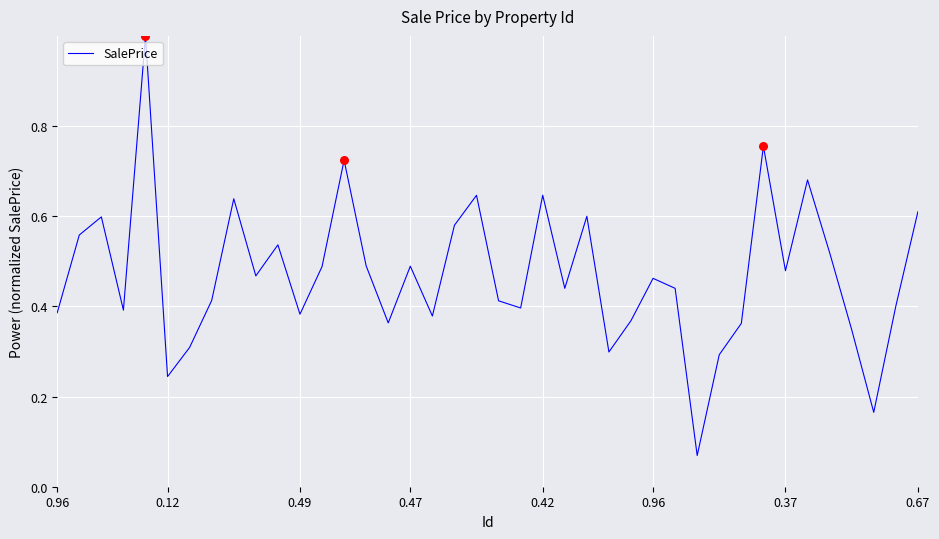

What is the difference between the maximum and minimum values?

0.9